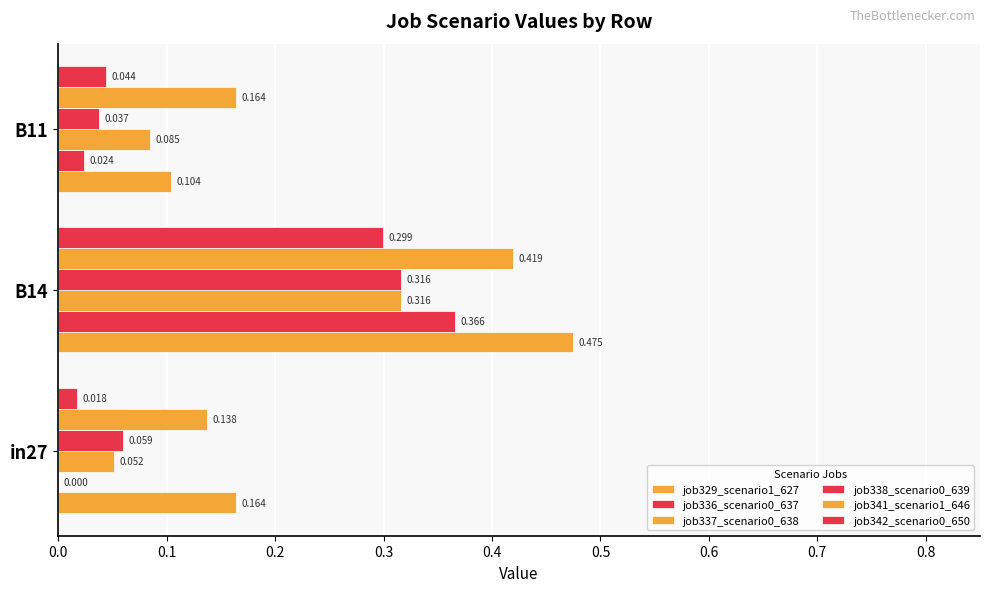

Which series has the widest spread of values?

job329_scenario1_627